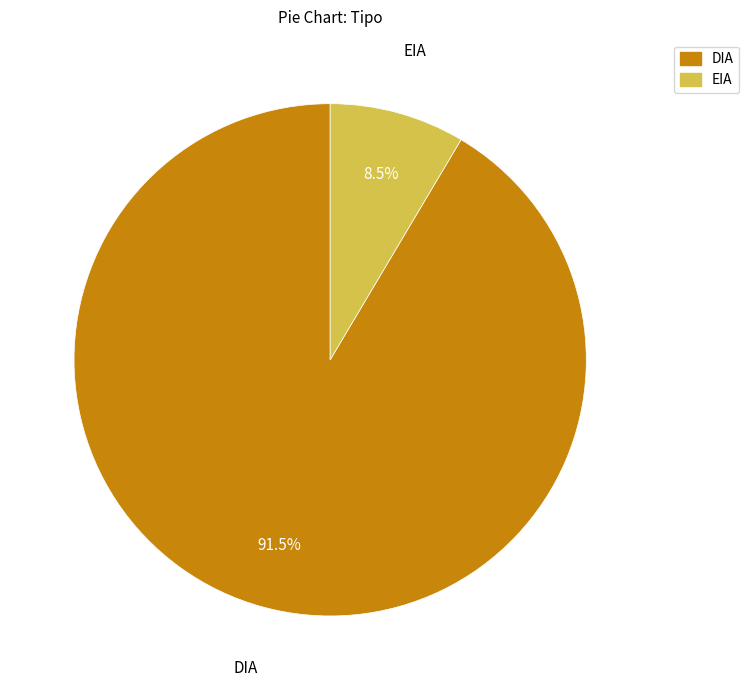

Rank the categories by value from highest to lowest.

DIA, EIA